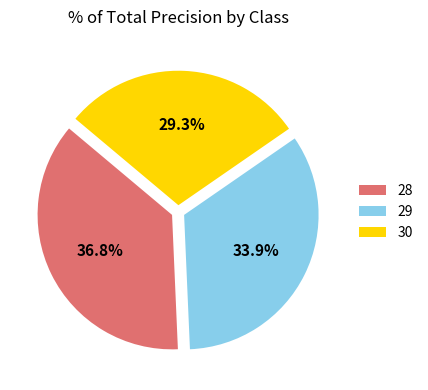

How many segments does this pie chart have?

3